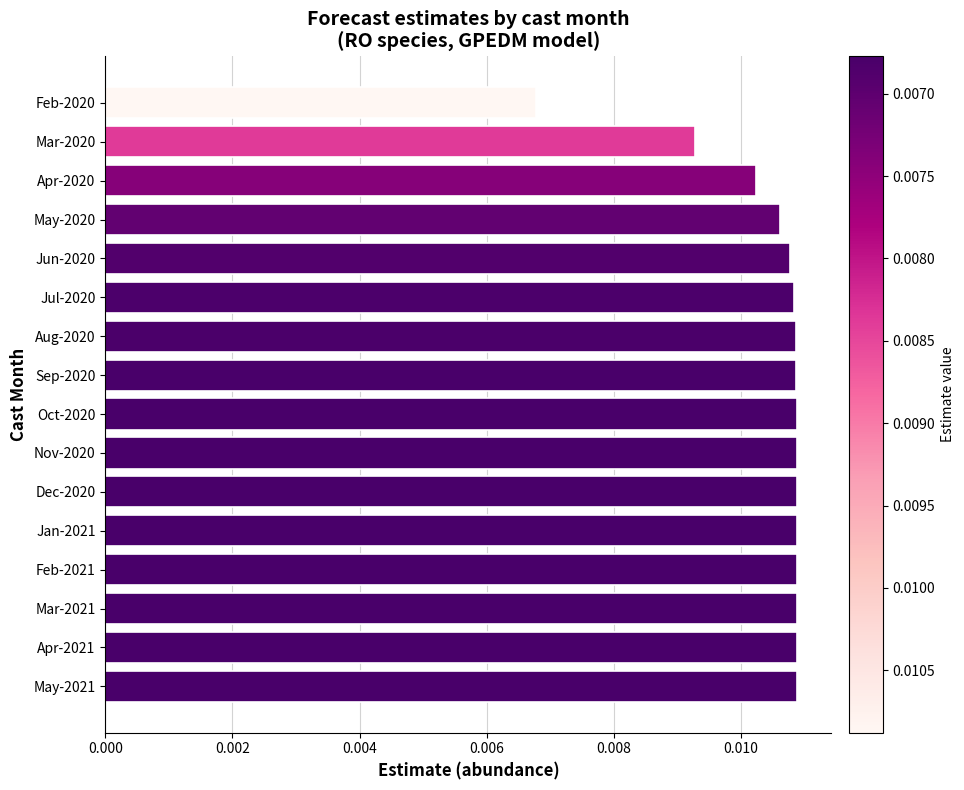

What position from the bottom is Sep-2020?

9